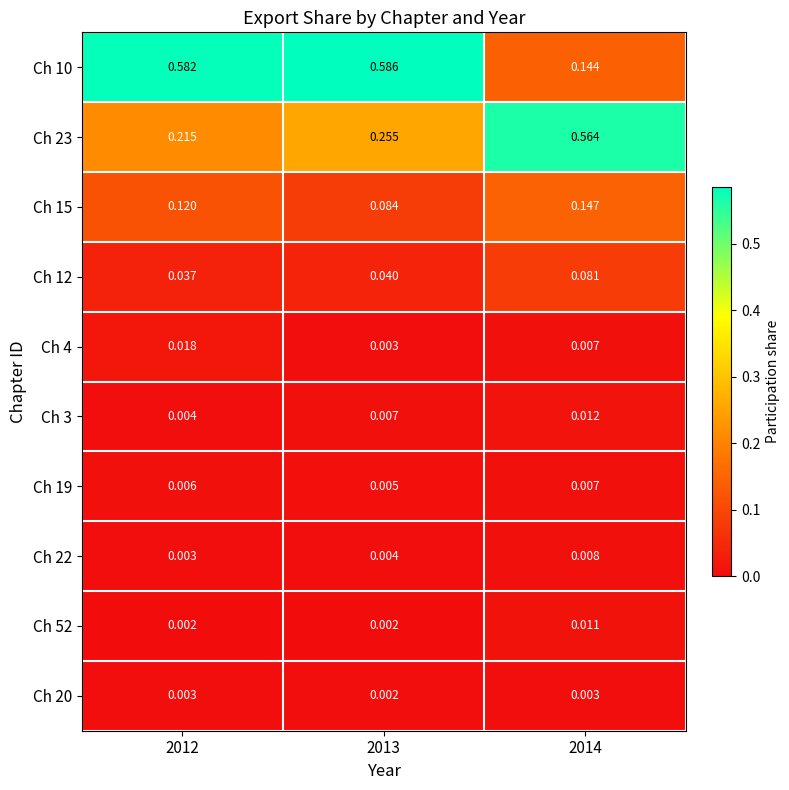

Reading left to right, list all the values displayed in this chart.

Ch 10: 2012=0.6	2013=0.6	2014=0.1
Ch 23: 2012=0.2	2013=0.3	2014=0.6
Ch 15: 2012=0.1	2013=0.1	2014=0.1
Ch 12: 2012=0.0	2013=0.0	2014=0.1
Ch 4: 2012=0.0	2013=0.0	2014=0.0
Ch 3: 2012=0.0	2013=0.0	2014=0.0
Ch 19: 2012=0.0	2013=0.0	2014=0.0
Ch 22: 2012=0.0	2013=0.0	2014=0.0
Ch 52: 2012=0.0	2013=0.0	2014=0.0
Ch 20: 2012=0.0	2013=0.0	2014=0.0